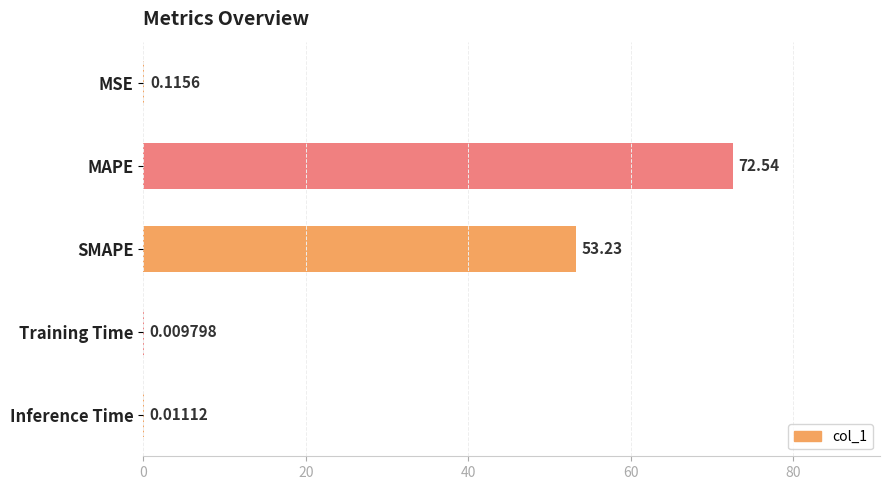

What is the sum of all values?

125.9